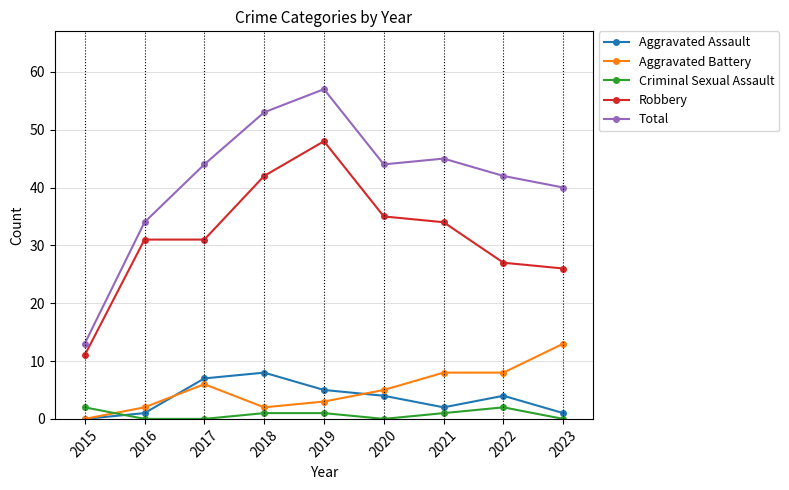

At which category does the chart reach its peak across all series?

2019